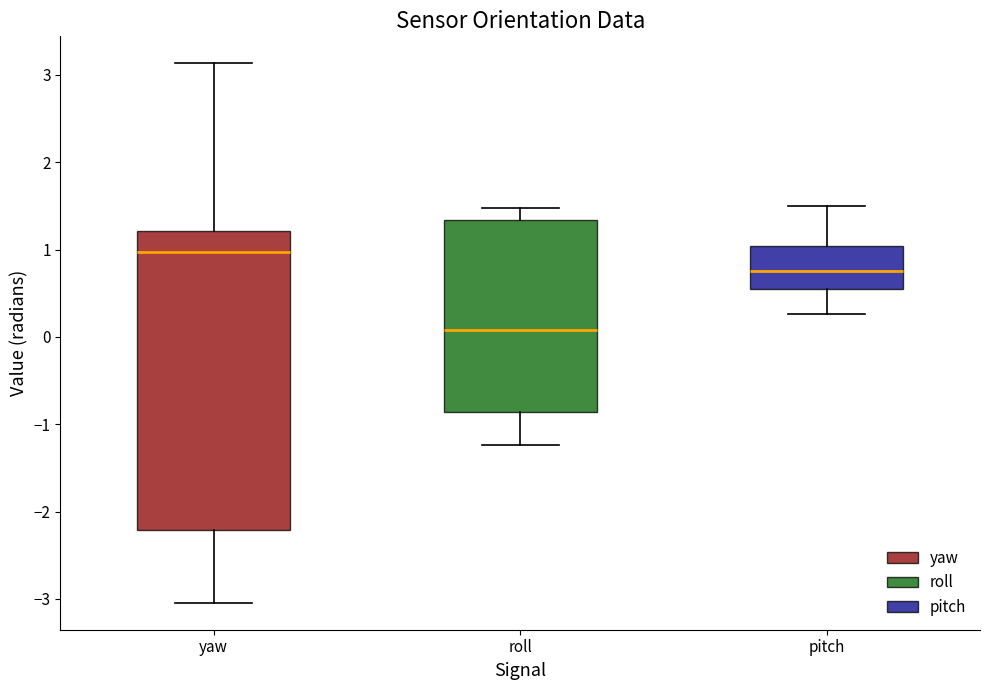

Where is the upper edge of the box for roll on the y-axis? The values are not printed on the chart, so give them approximately, as read against the axis.

1.3